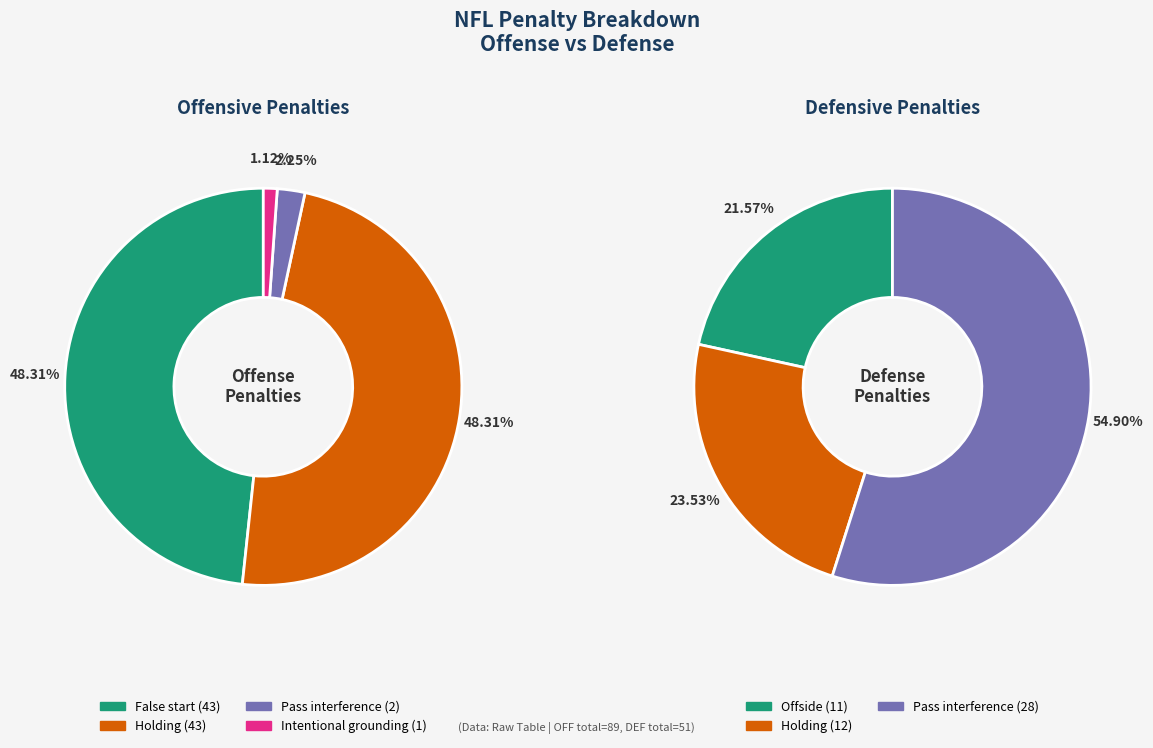

To the nearest percent, what is the difference between the Pass interference and Intentional grounding slice percentages?

1%